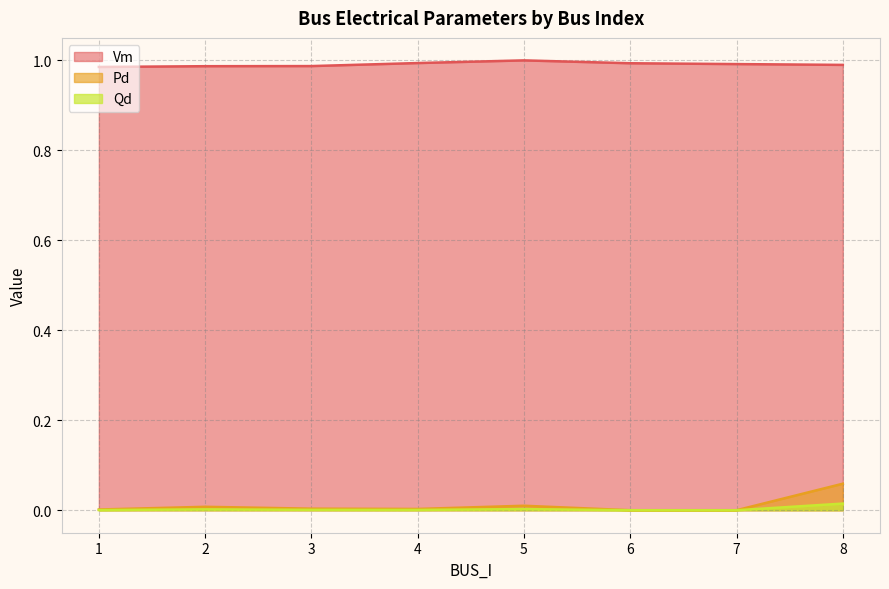

Between 2 and 5, which is larger?

5